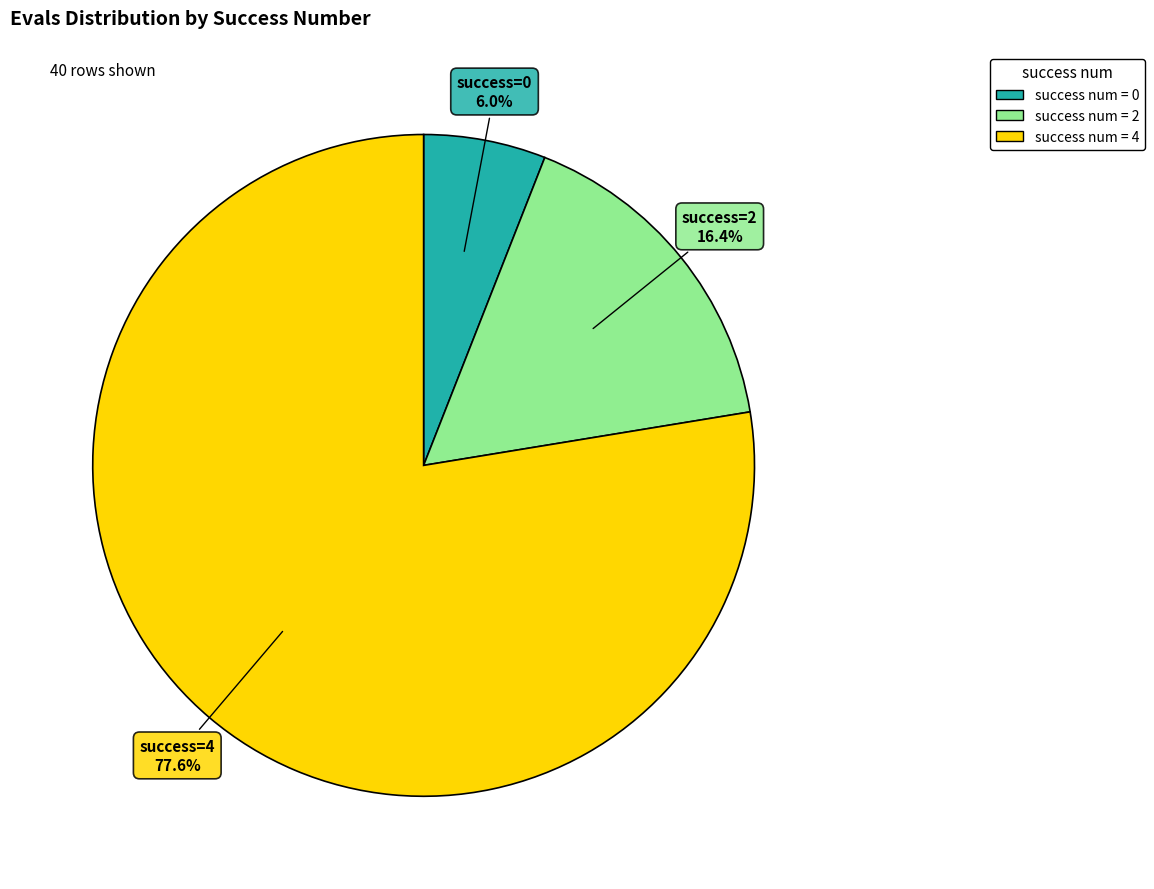

Does any single category account for the majority?

Yes